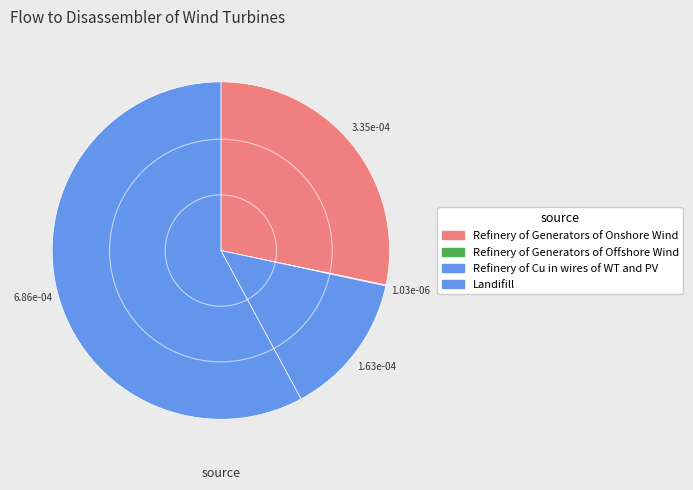

To the nearest percent, what portion does Landifill represent?

58%